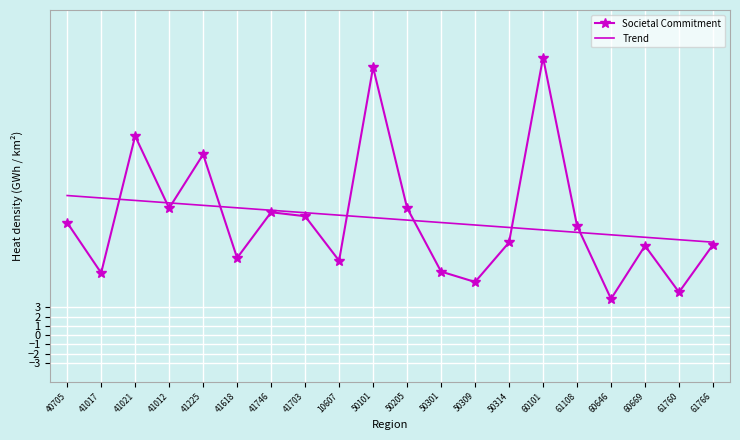

What is the smallest value displayed?

3.9